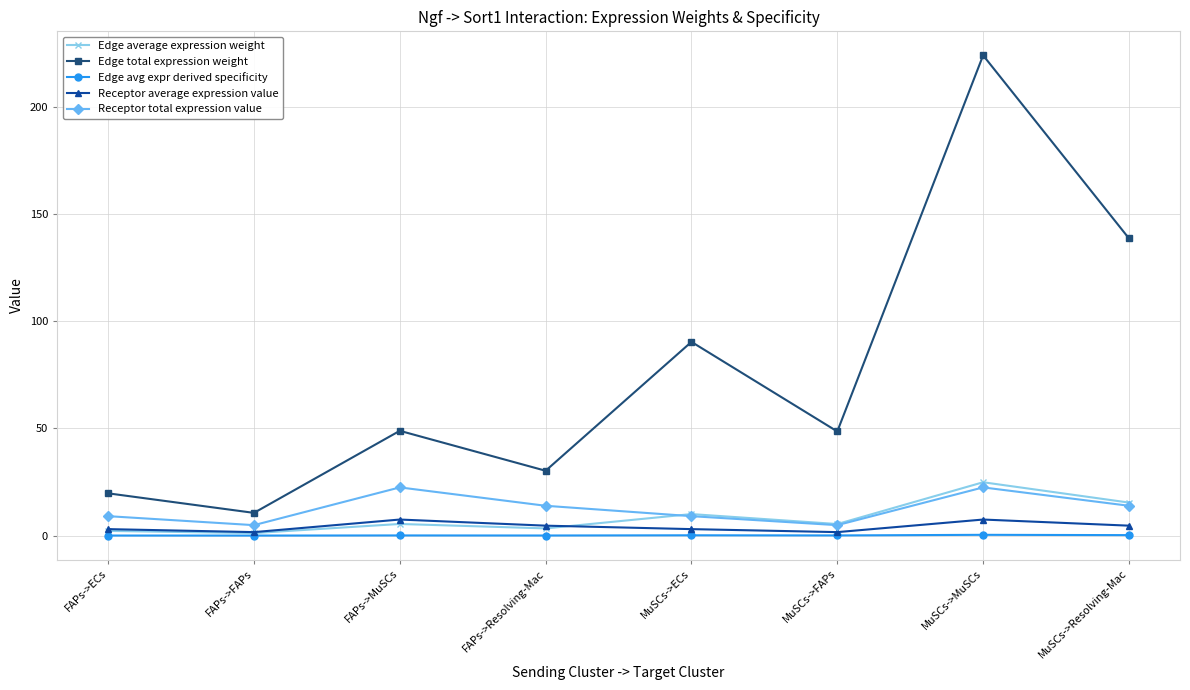

True or false: Edge total expression weight and Receptor average expression value intersect in this chart.

False